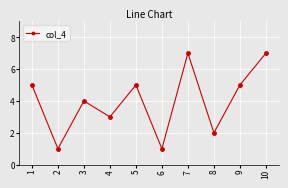

What is the change in value from 5 to 6?

-4